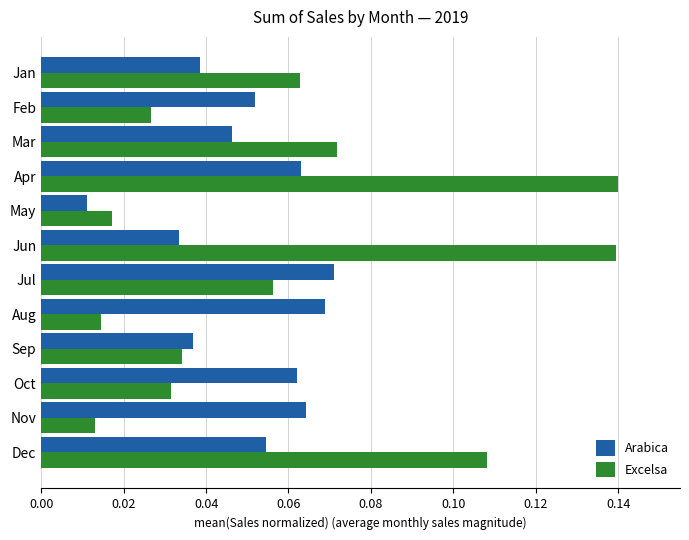

At which label is Arabica closest to 0?

May